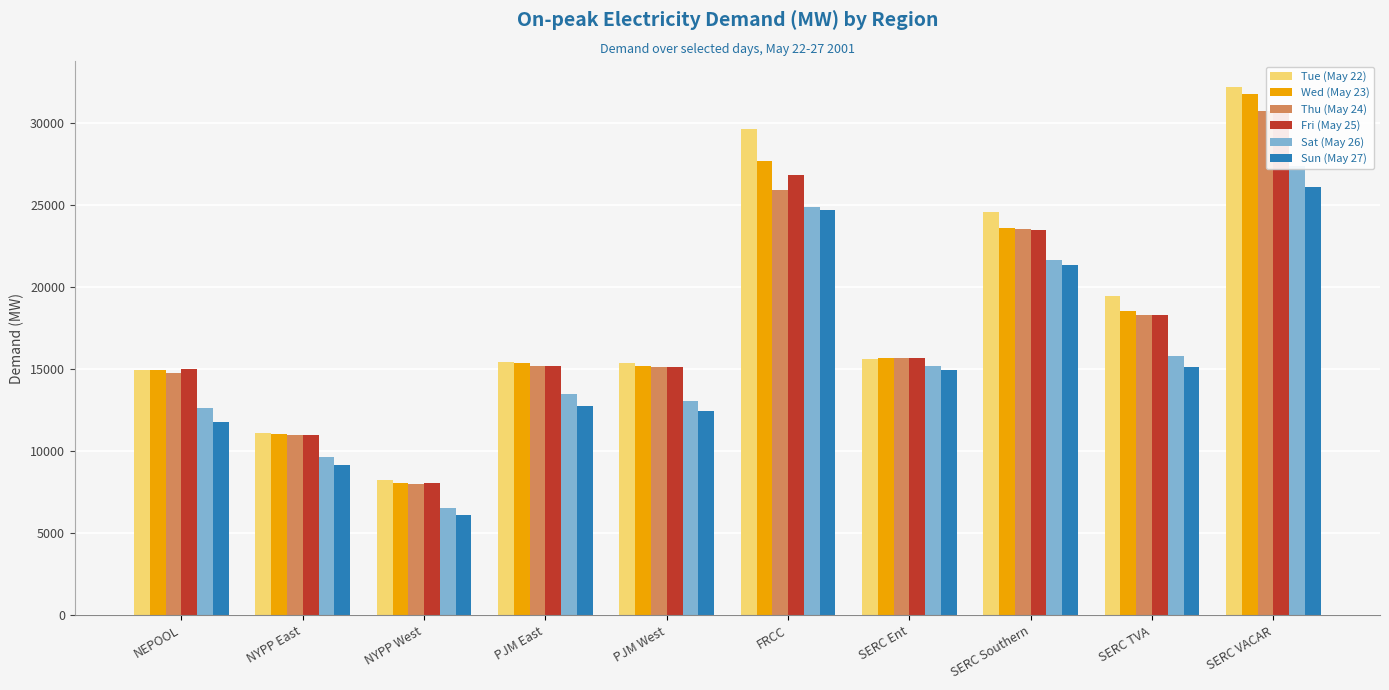

Which has a higher value, FRCC or PJM West?

FRCC